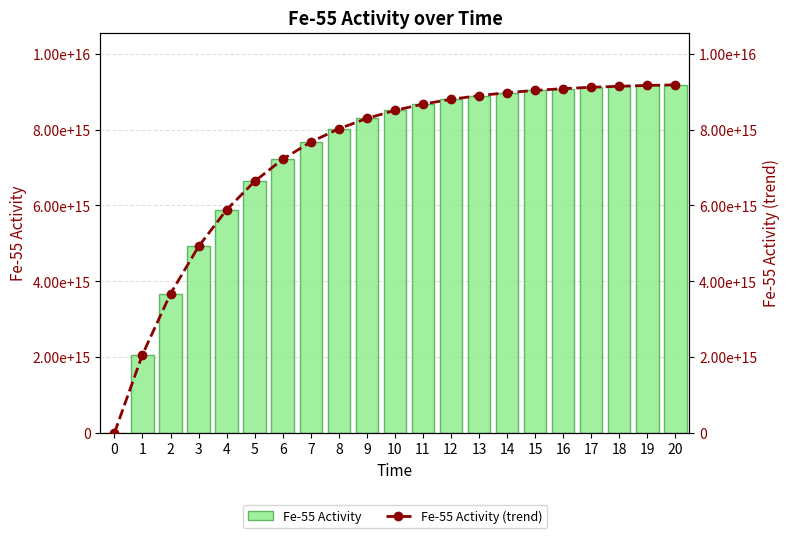

Count the number of categories in the chart.

21